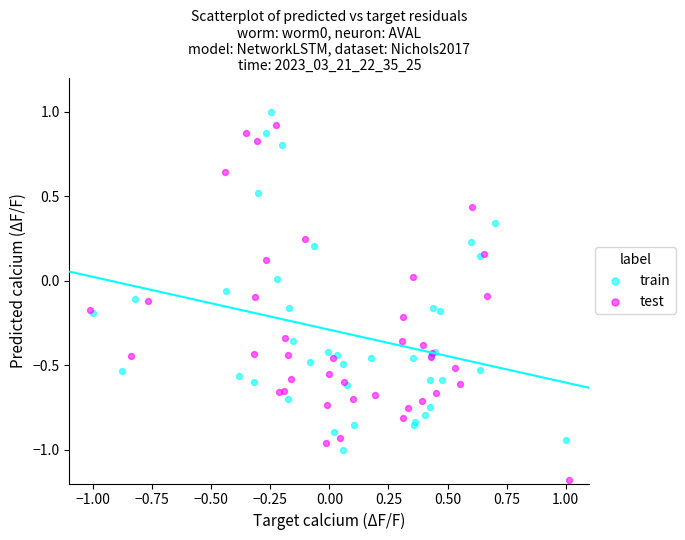

Which series contains the lowest Y value?

test